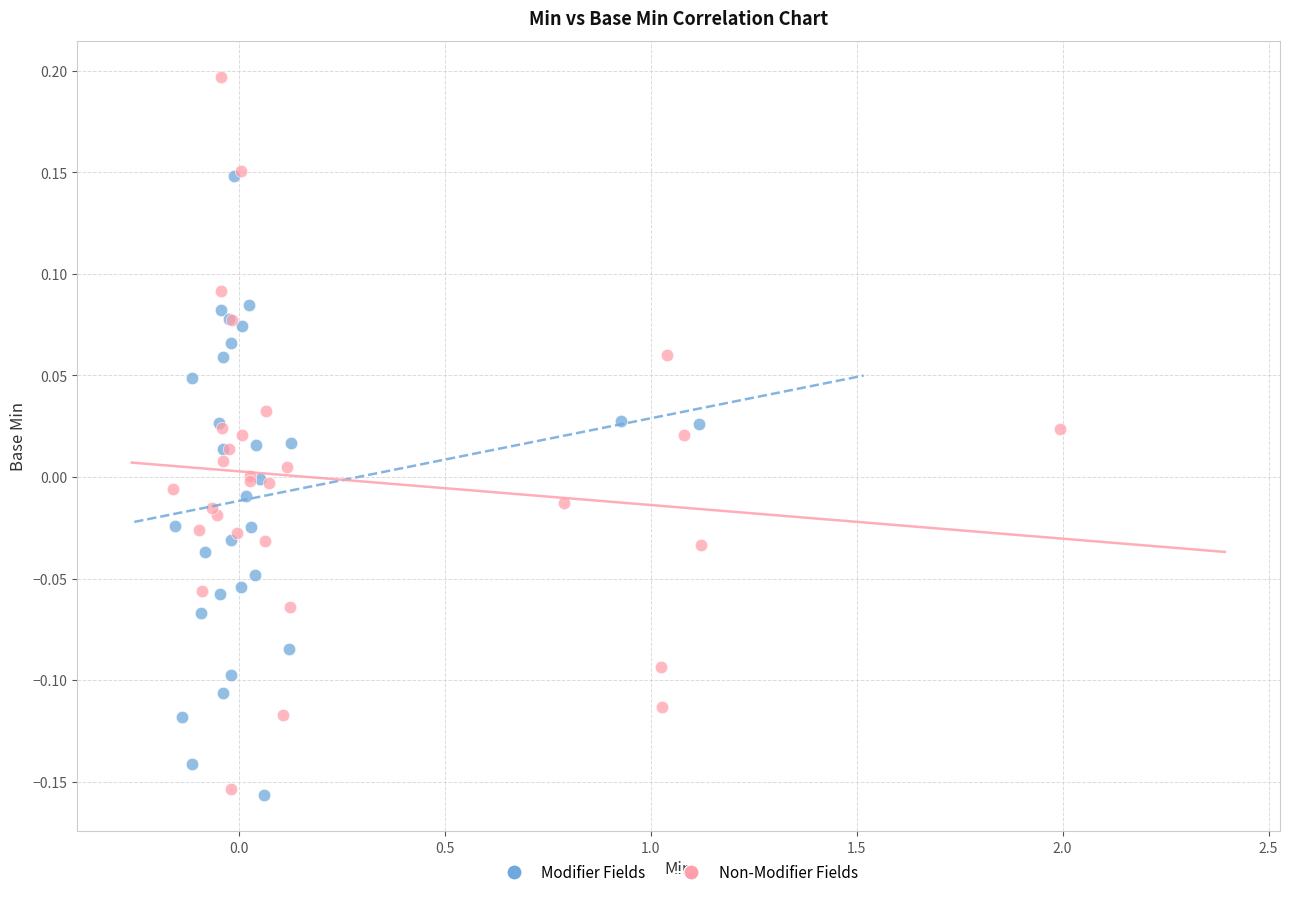

Which series contains the highest Y value?

Non-Modifier Fields